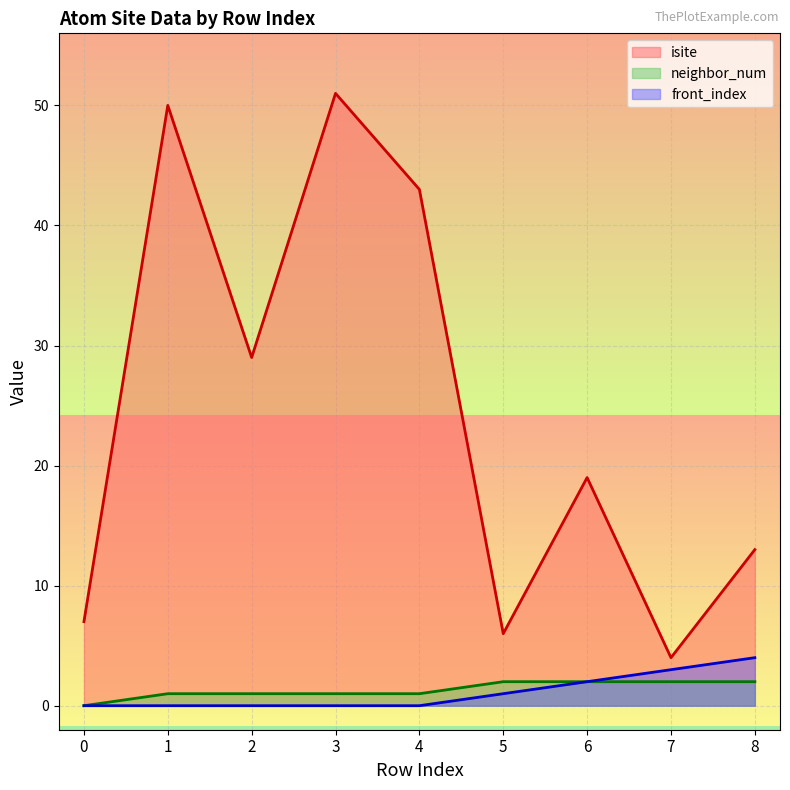

True or false: front_index and neighbor_num intersect in this chart.

False